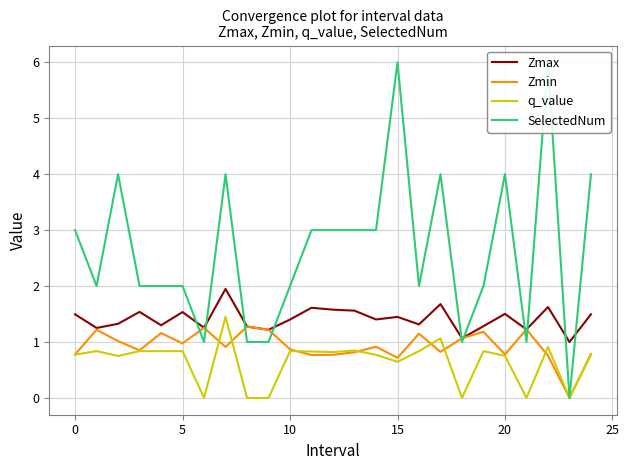

How many positive values does the SelectedNum series have?

24